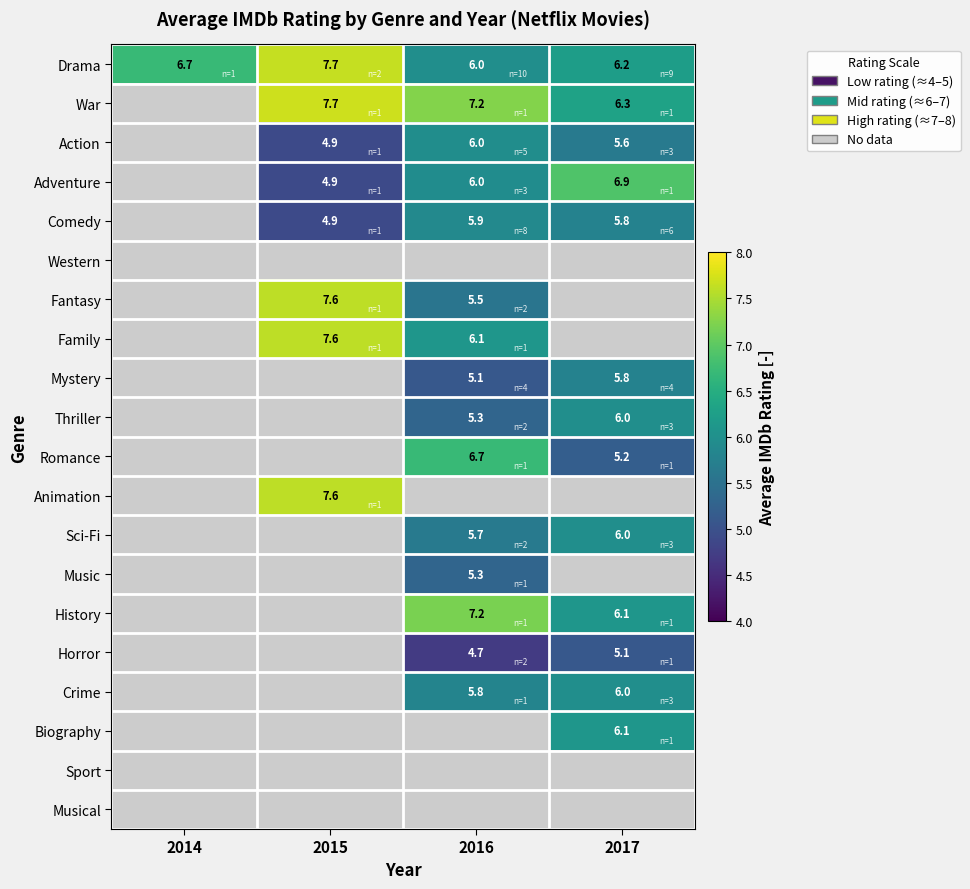

Read the Drama value at 2014.

6.7